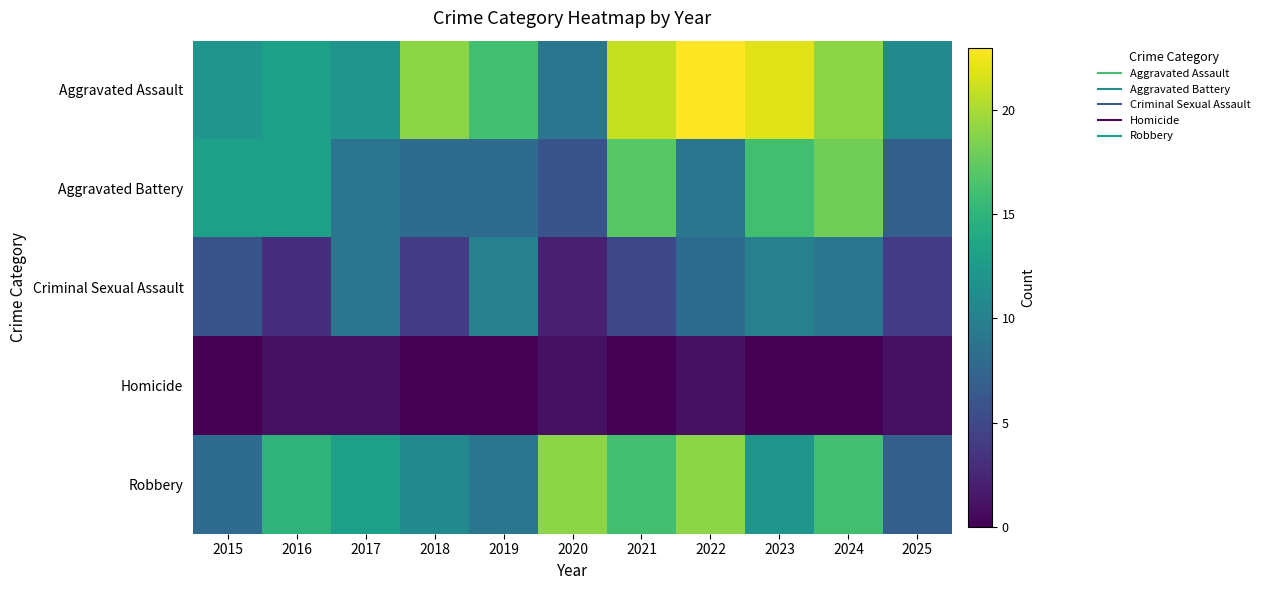

At which category is the sum across all series the highest?

2024